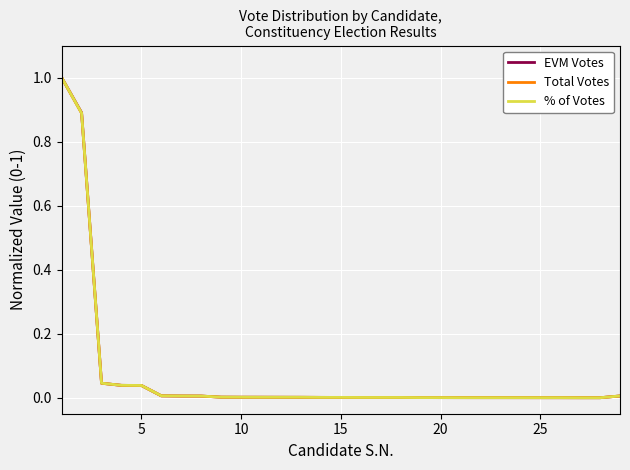

List the series in order of their overall mean, lowest first.

Total Votes, EVM Votes, % of Votes